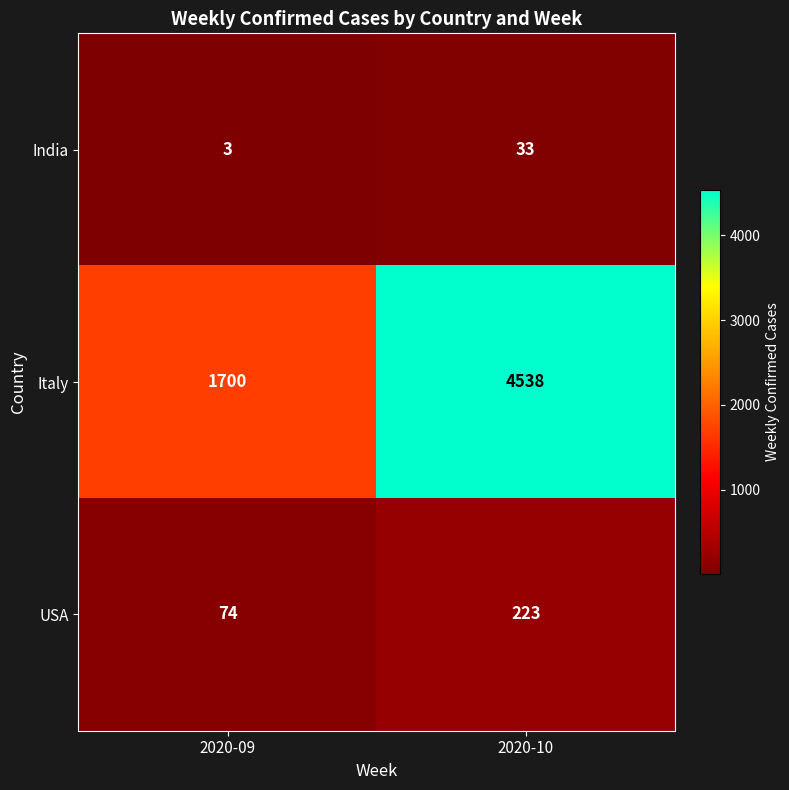

List the series in order of their peak value, highest first.

Italy, USA, India